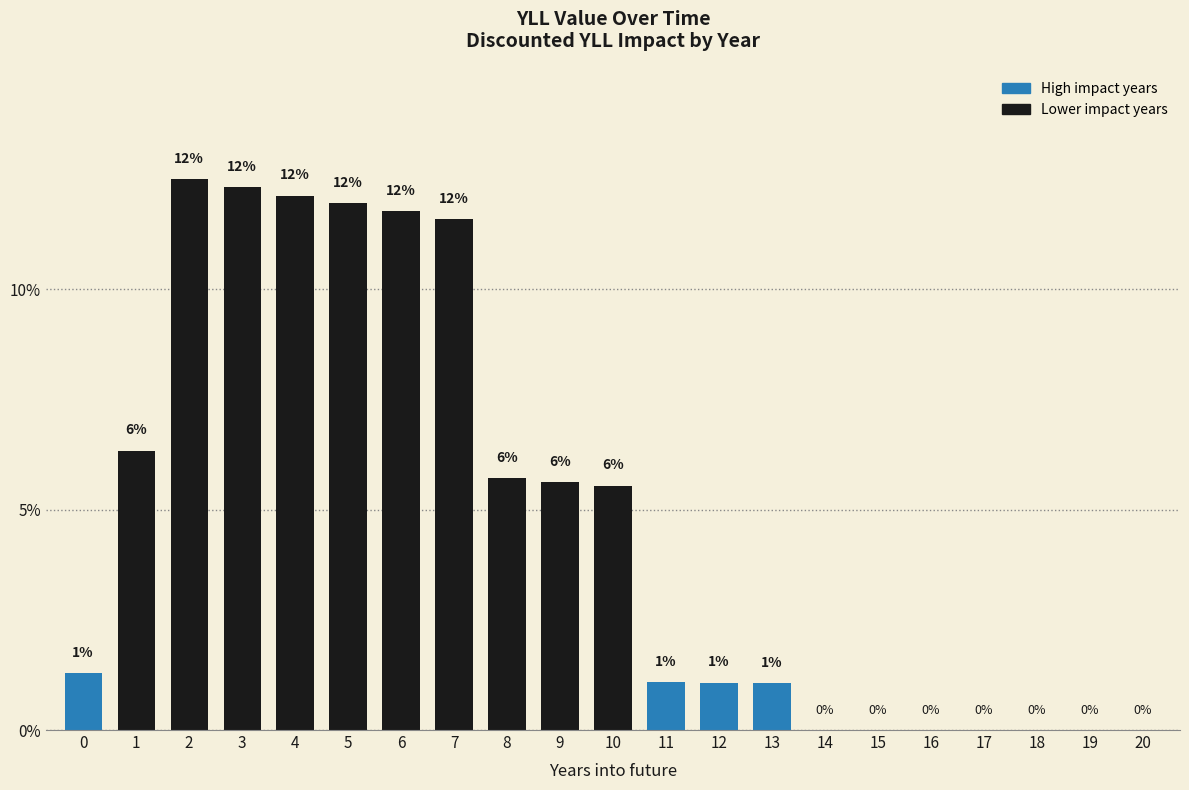

At which label is the value closest to 6?

8